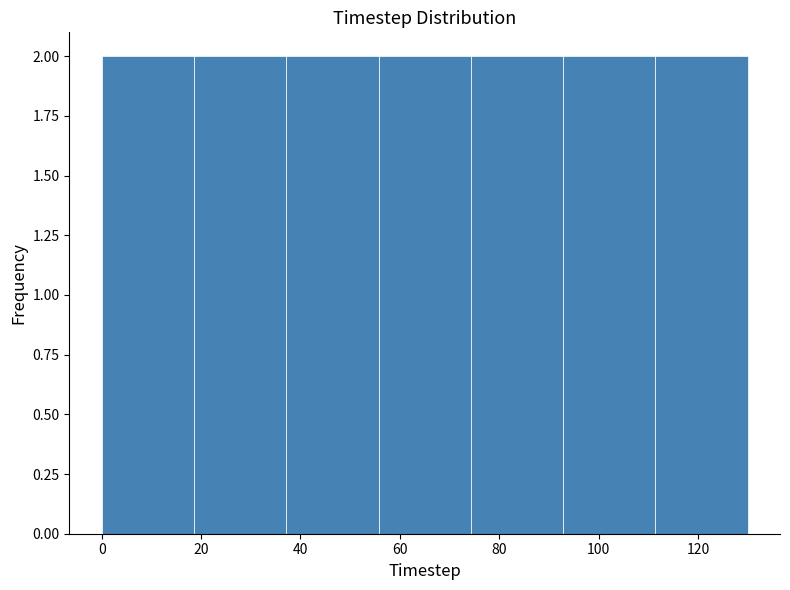

How tall is the bar that spans 112 to 130 on the x-axis? Neither the bar edges nor the heights are printed on the chart, so give them approximately, as read against the axes.

2